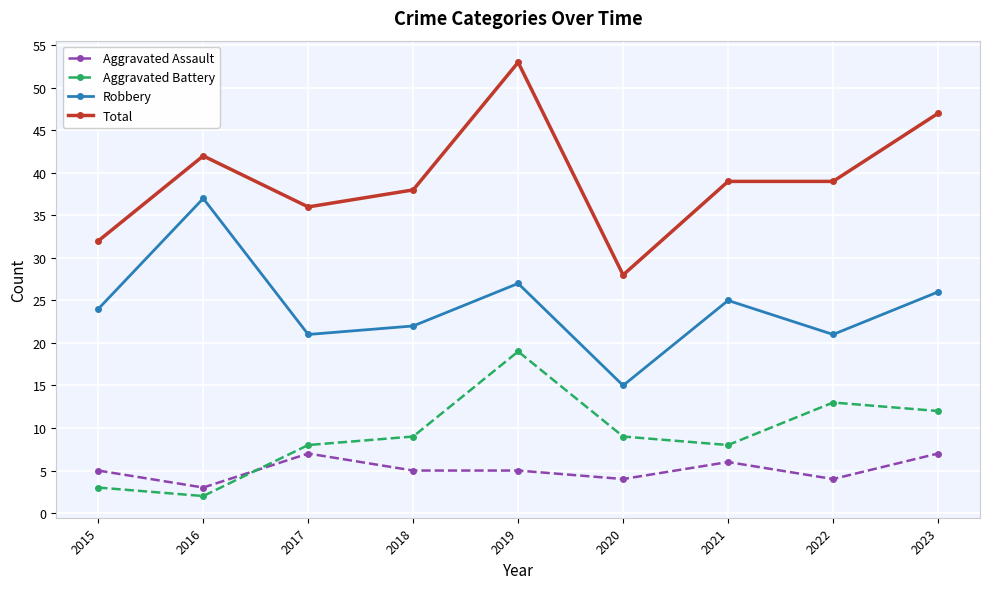

Where is the first local maximum for Aggravated Battery?

2019